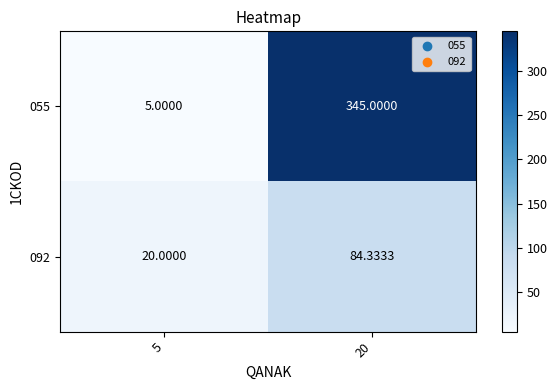

Is the value of 092 at 5 greater than the value of 055 at 20?

No